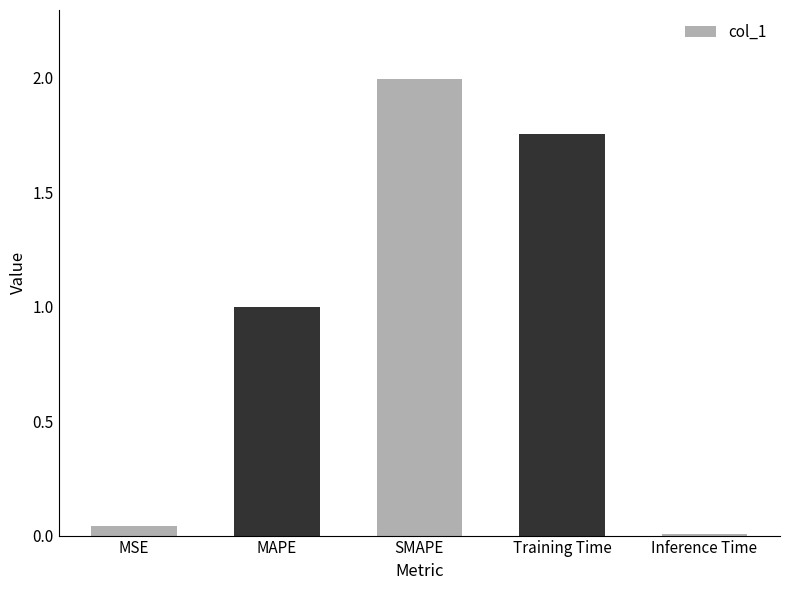

How many bars are there in total?

5